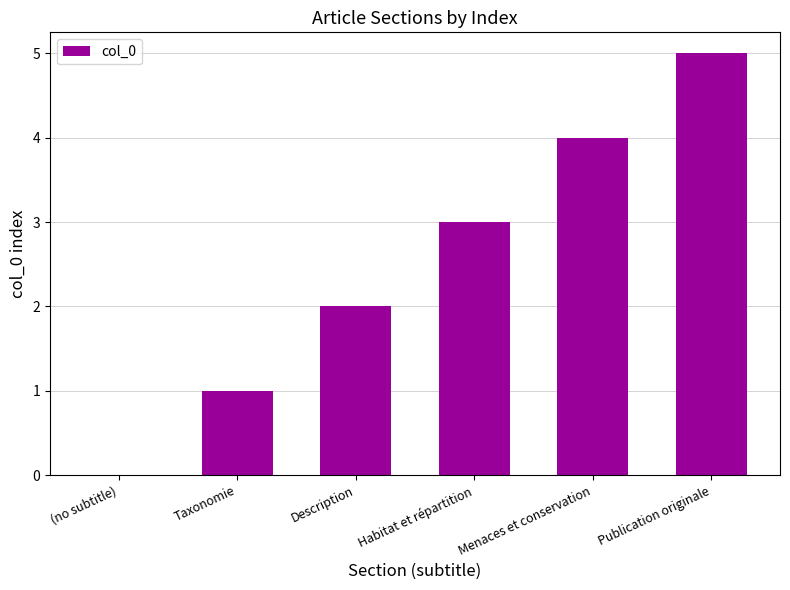

What is the sum of the values at Taxonomie and Description?

3